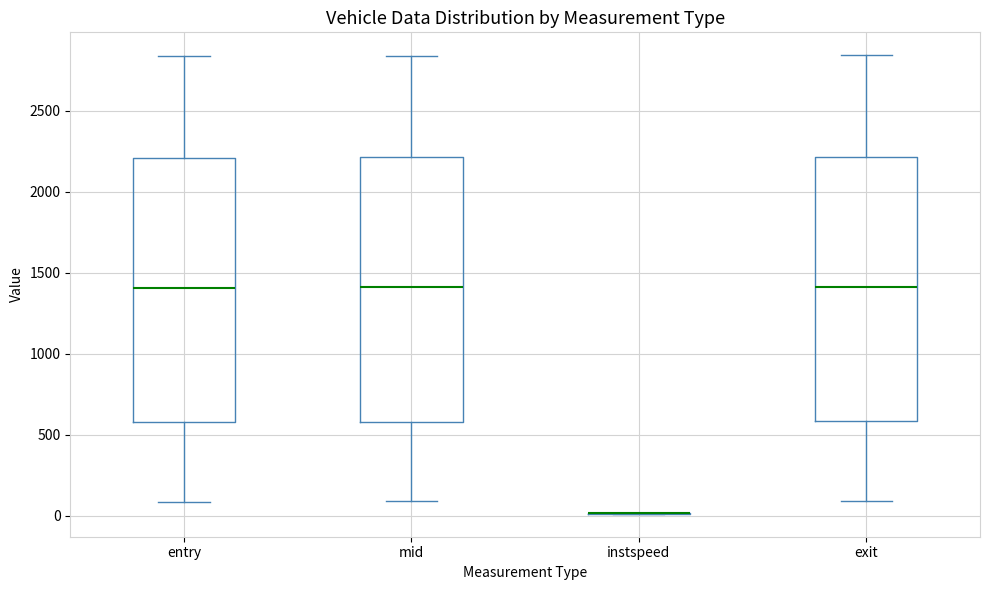

Reading left to right, transcribe this box plot: for each box, give where its median line is, the range the box spans, and where its two whiskers end, as read against the y-axis. The values are not printed on the chart, so give them approximately, as read against the axis.

entry: median 1400, box 600 to 2200, whiskers 100 to 2850
mid: median 1400, box 600 to 2200, whiskers 100 to 2850
instspeed: box collapsed to a line at 0, whiskers 0 to 0
exit: median 1400, box 600 to 2200, whiskers 100 to 2850